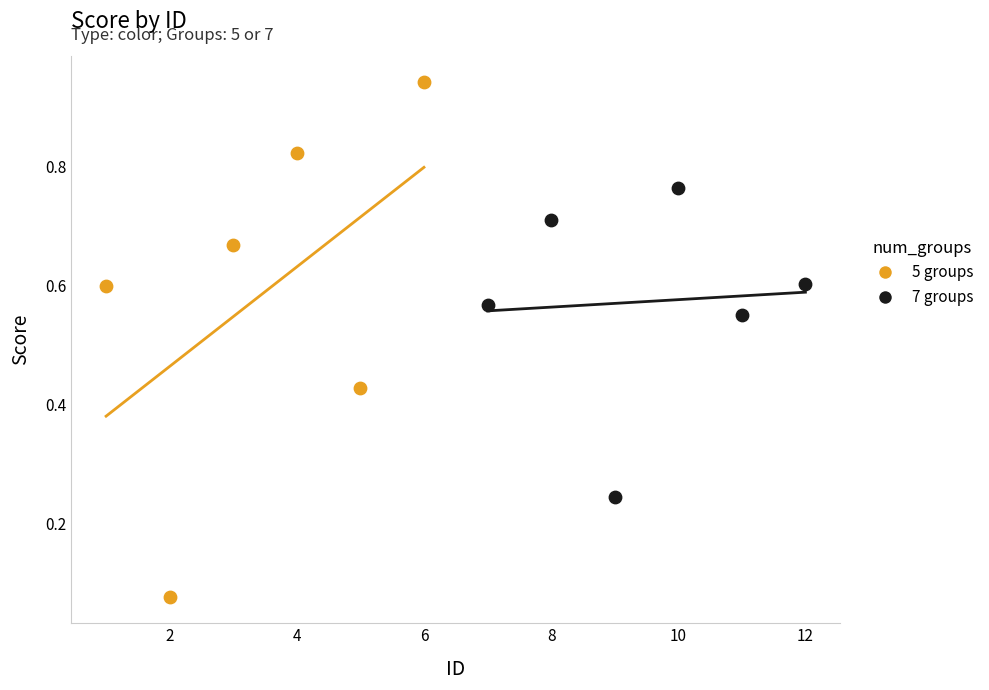

Which series contains the lowest Y value?

5 groups